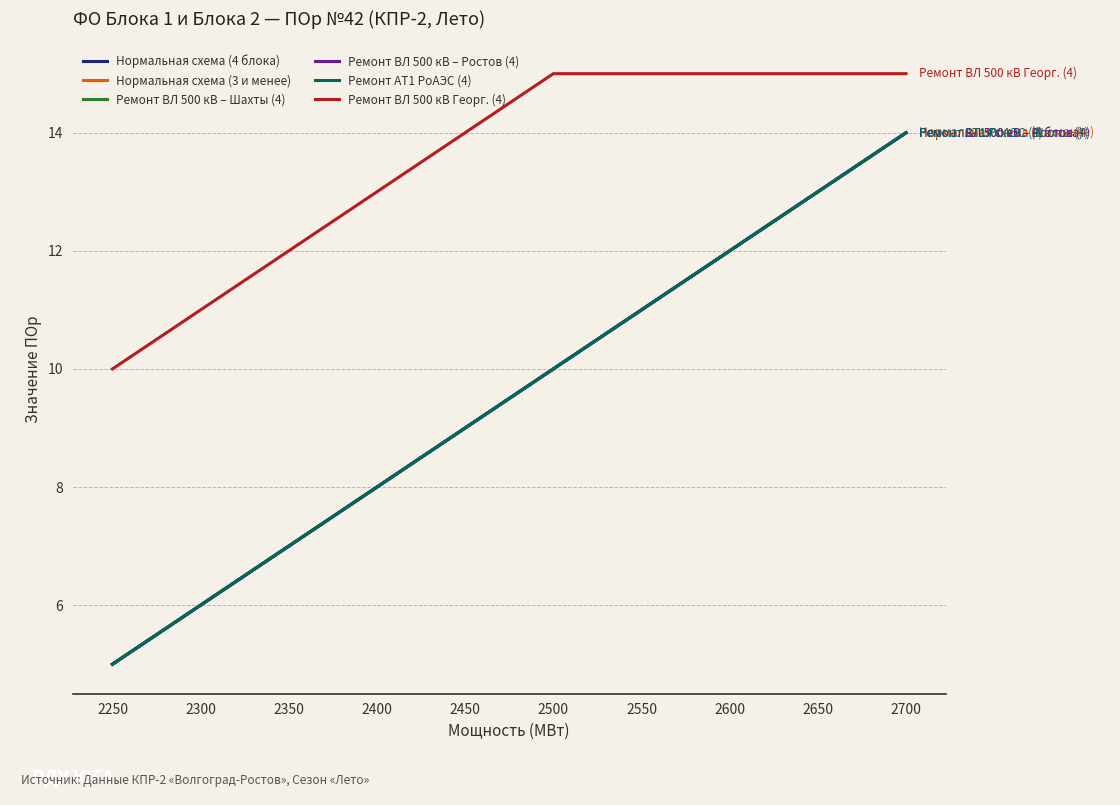

Is this an area chart (filled region under the line)?

No